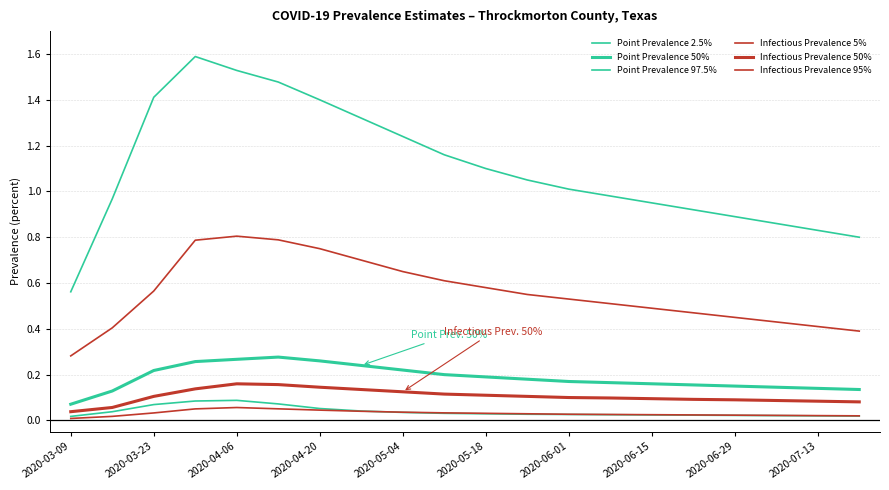

True or false: Infectious Prevalence 50% and Infectious Prevalence 5% cross at least once.

False